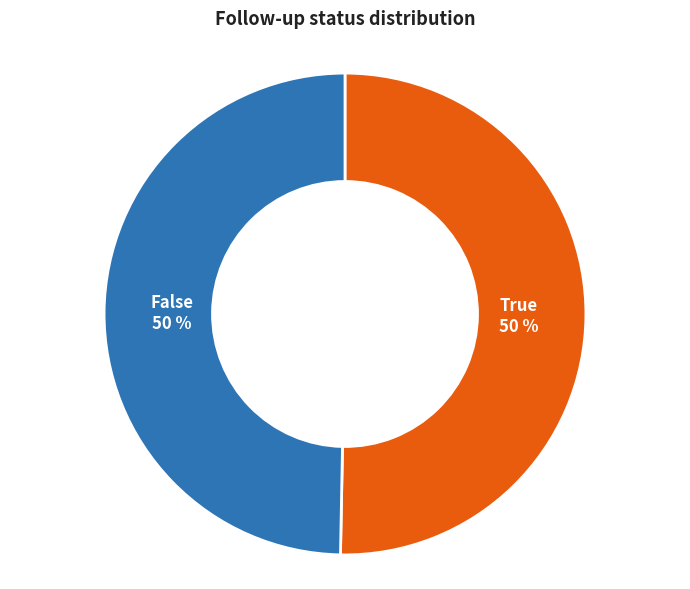

What is the ratio of the value at False to the value at True?

1.0